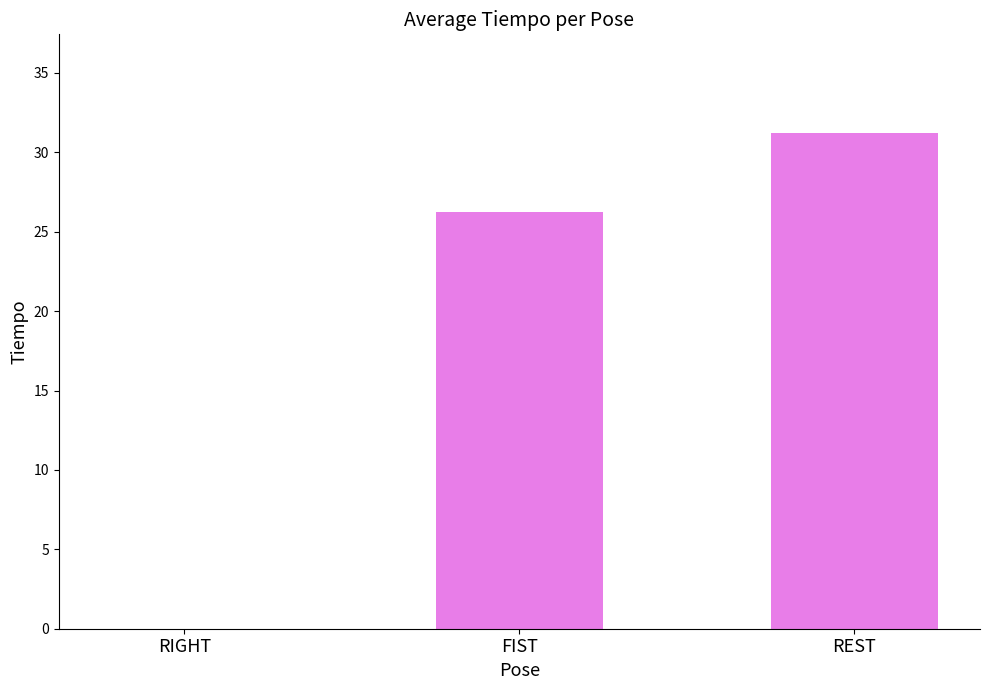

What is the maximum value shown in the chart?

31.2